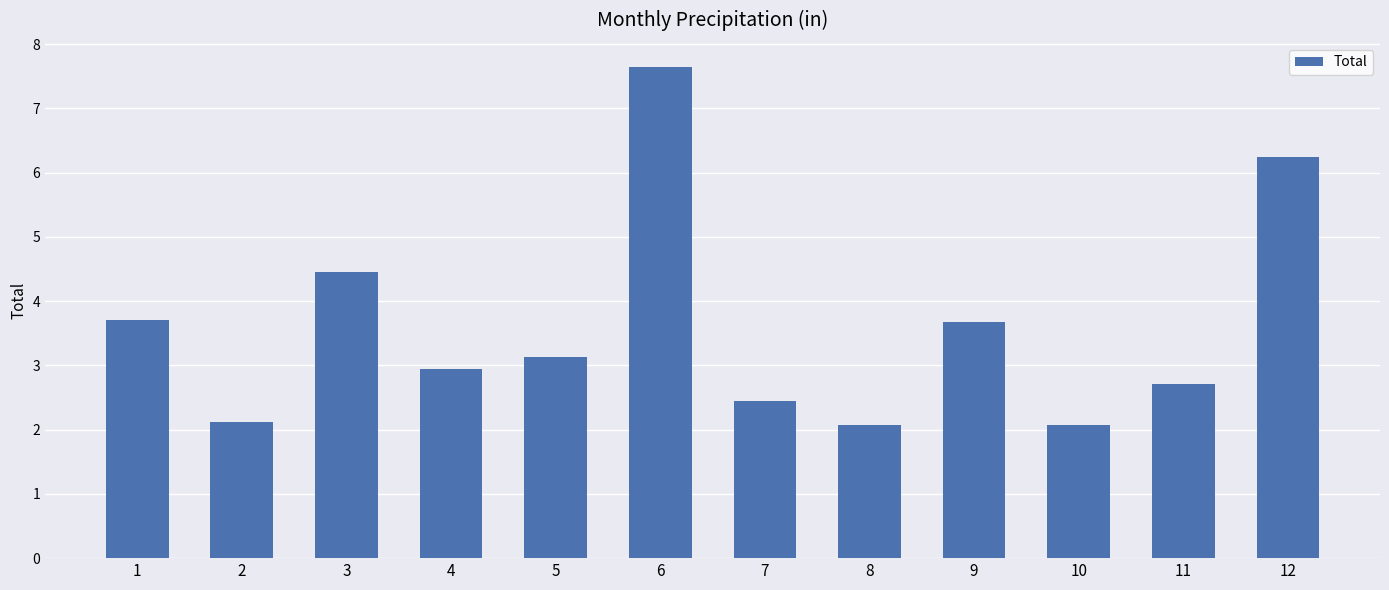

Reading left to right, what are all the values shown in this chart?

1=3.7	2=2.1	3=4.5	4=3.0	5=3.1	6=7.6	7=2.4	8=2.1	9=3.7	10=2.1	11=2.7	12=6.2